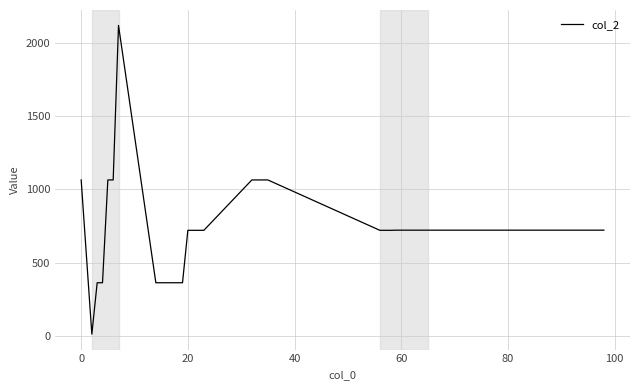

What is the maximum value shown in the chart?

2119